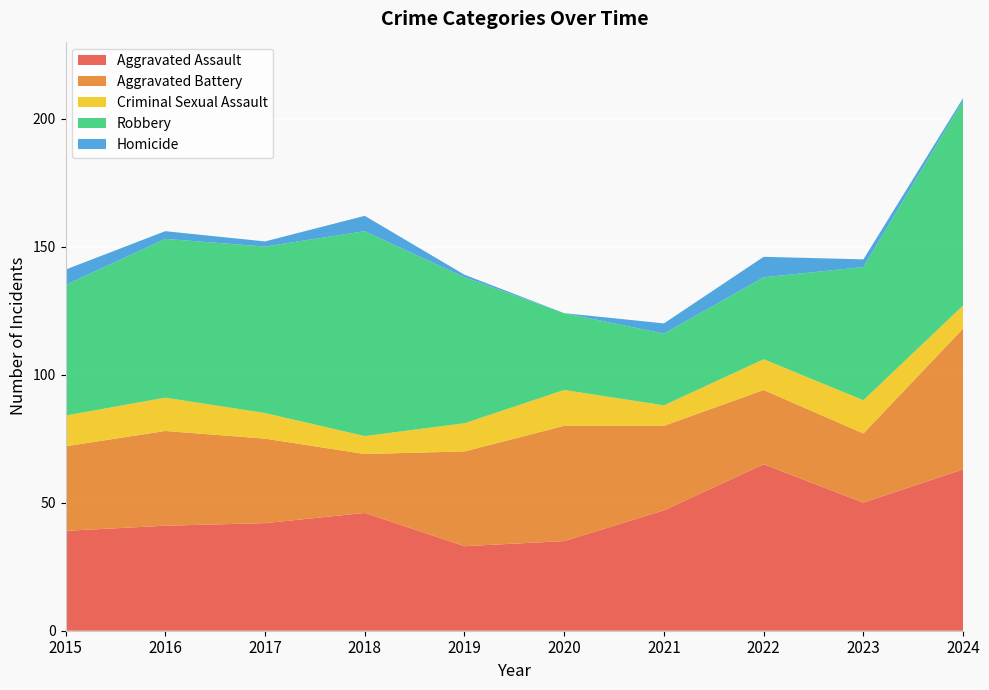

Reading left to right, extract all data points from this chart.

Aggravated Assault: 2015=39	2016=41	2017=42	2018=46	2019=33	2020=35	2021=47	2022=65	2023=50	2024=63
Aggravated Battery: 2015=33	2016=37	2017=33	2018=23	2019=37	2020=45	2021=33	2022=29	2023=27	2024=55
Criminal Sexual Assault: 2015=12	2016=13	2017=10	2018=7	2019=11	2020=14	2021=8	2022=12	2023=13	2024=9
Robbery: 2015=51	2016=62	2017=65	2018=80	2019=57	2020=30	2021=28	2022=32	2023=52	2024=80
Homicide: 2015=6	2016=3	2017=2	2018=6	2019=1	2020=0	2021=4	2022=8	2023=3	2024=1